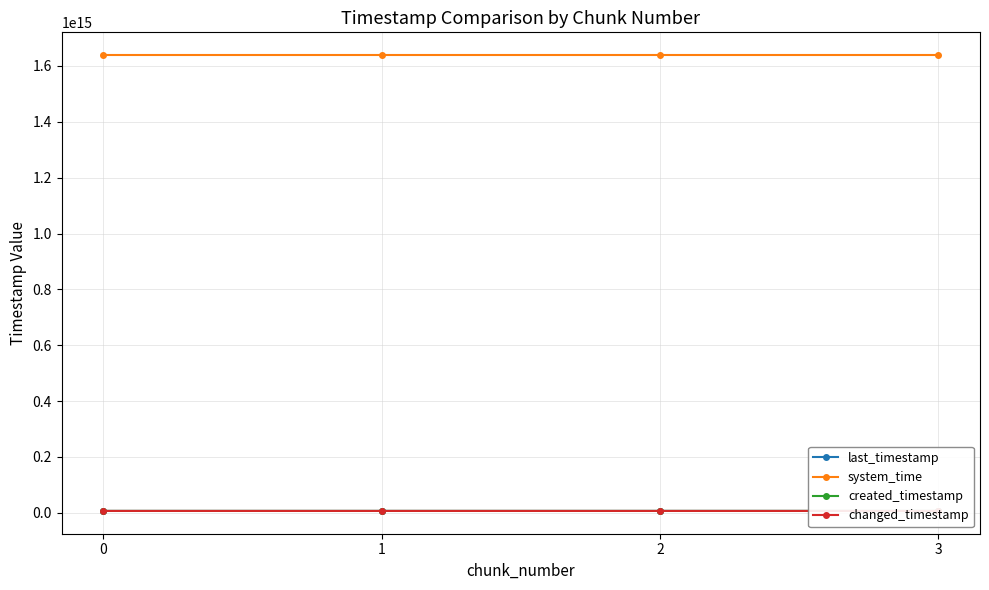

What is the value of the created_timestamp point at the 2nd from the left?

6558454949810